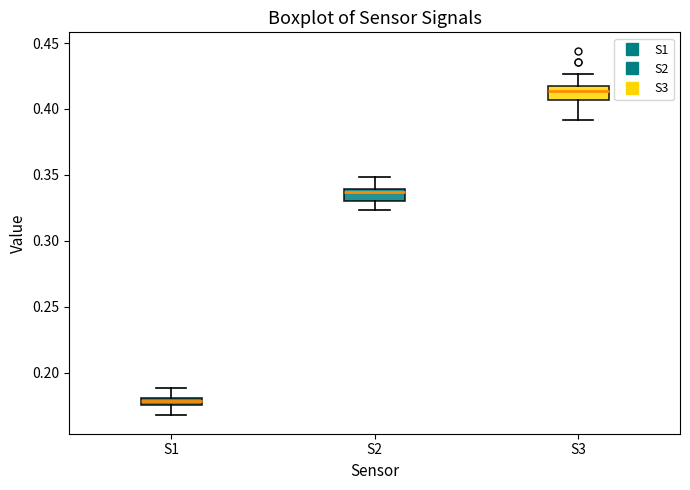

Which box has the highest median line?

S3